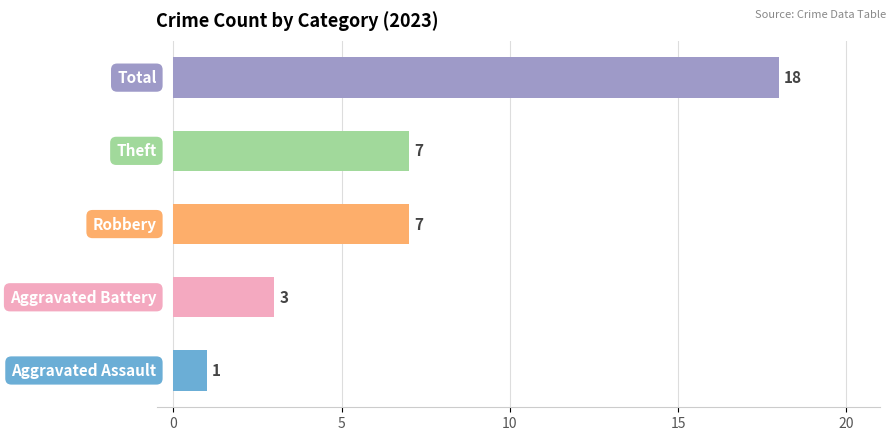

What is the greatest value displayed?

18